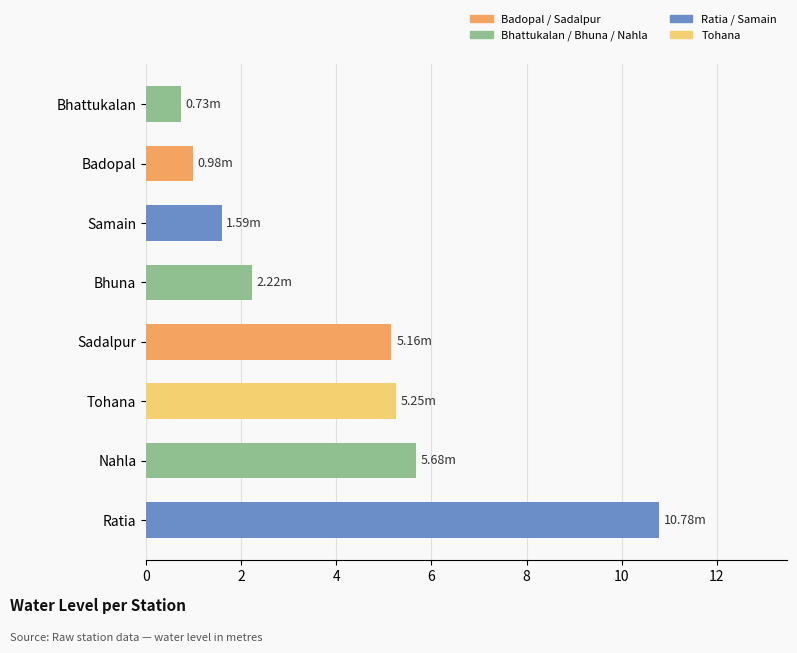

What is the sum of the values at Tohana and Sadalpur?

10.4